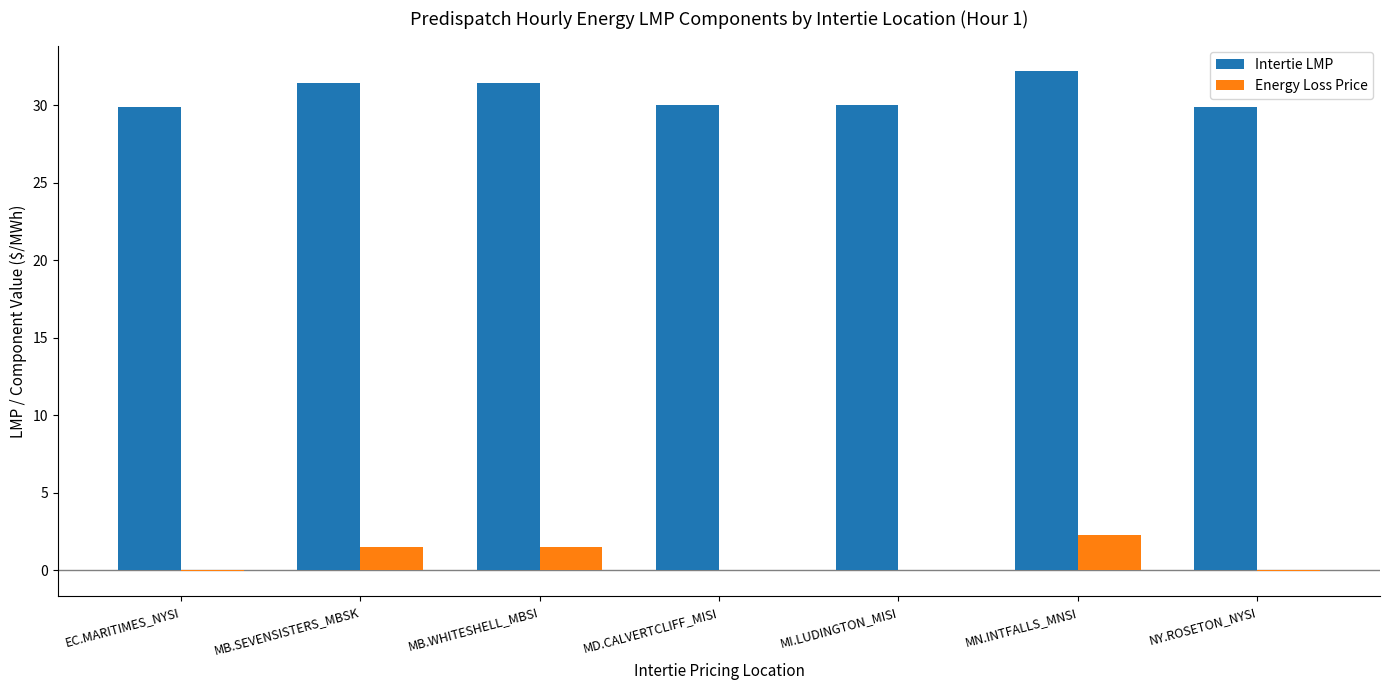

At which category is the sum across all series the highest?

MN.INTFALLS_MNSI